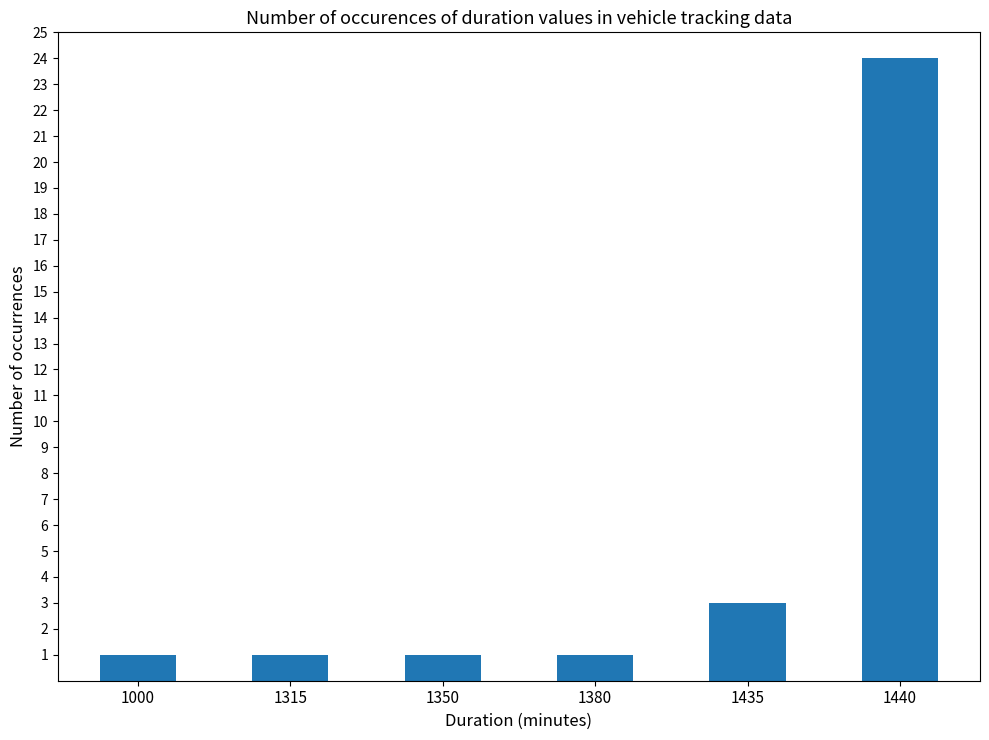

What is the sum of all values?

31